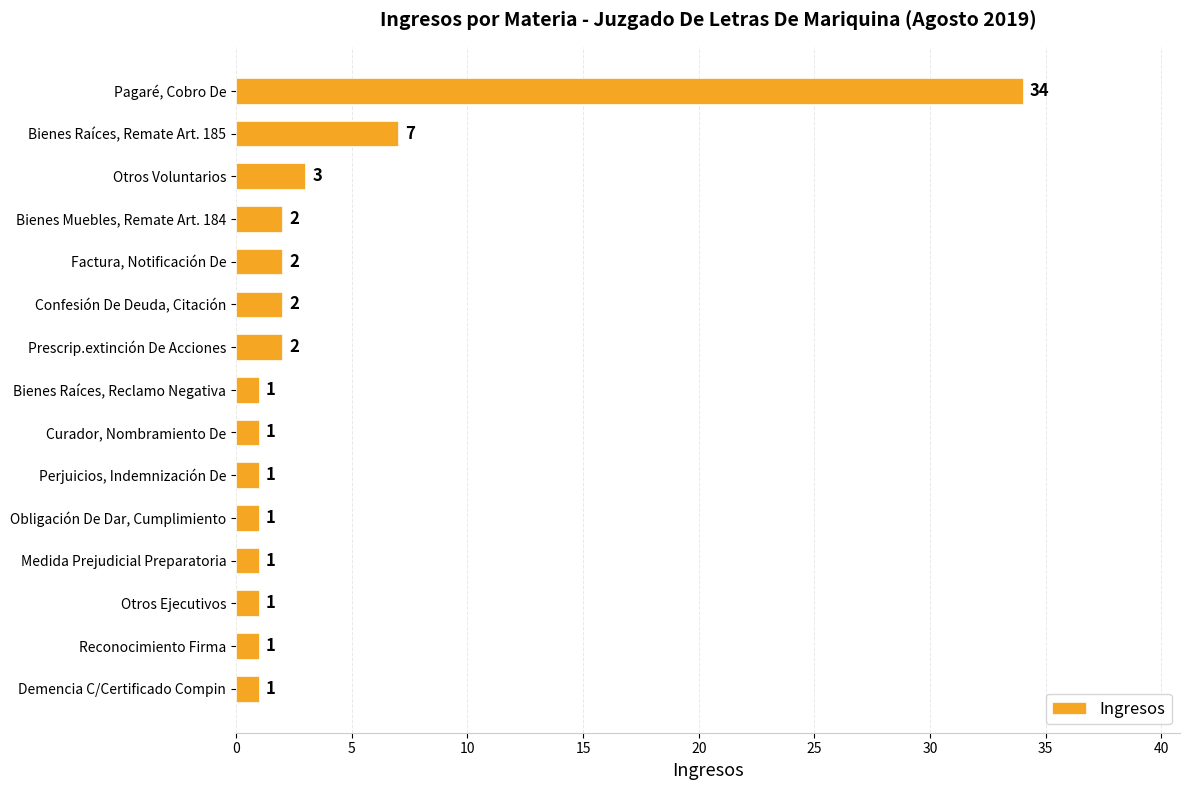

Reading bottom to top, extract all data points from this chart.

1	1	1	1	1	1	1	1	2	2	2	2	3	7	34